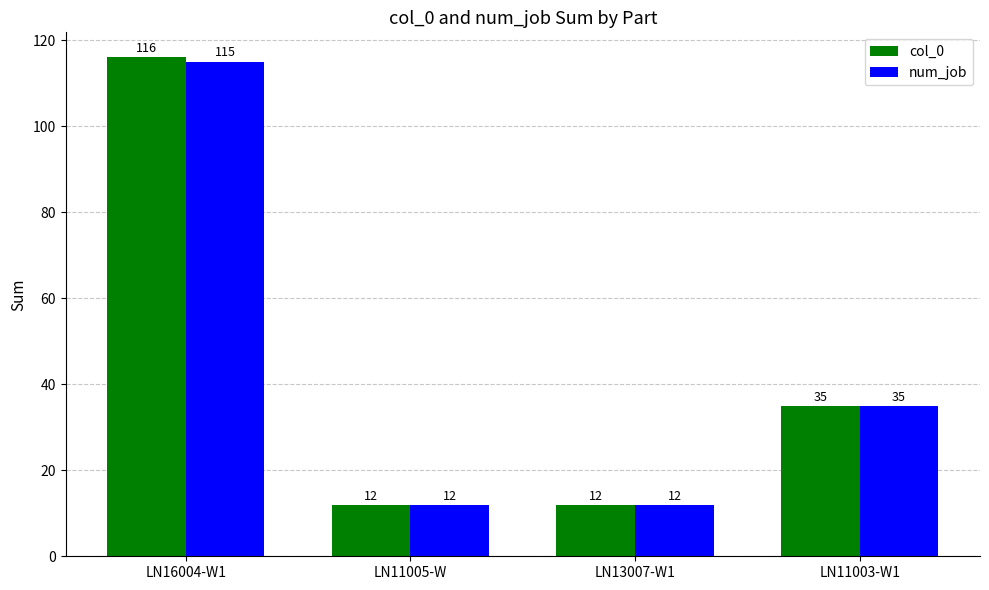

Reading left to right, what are all the values shown in this chart?

col_0: 116	12	12	35
num_job: 115	12	12	35